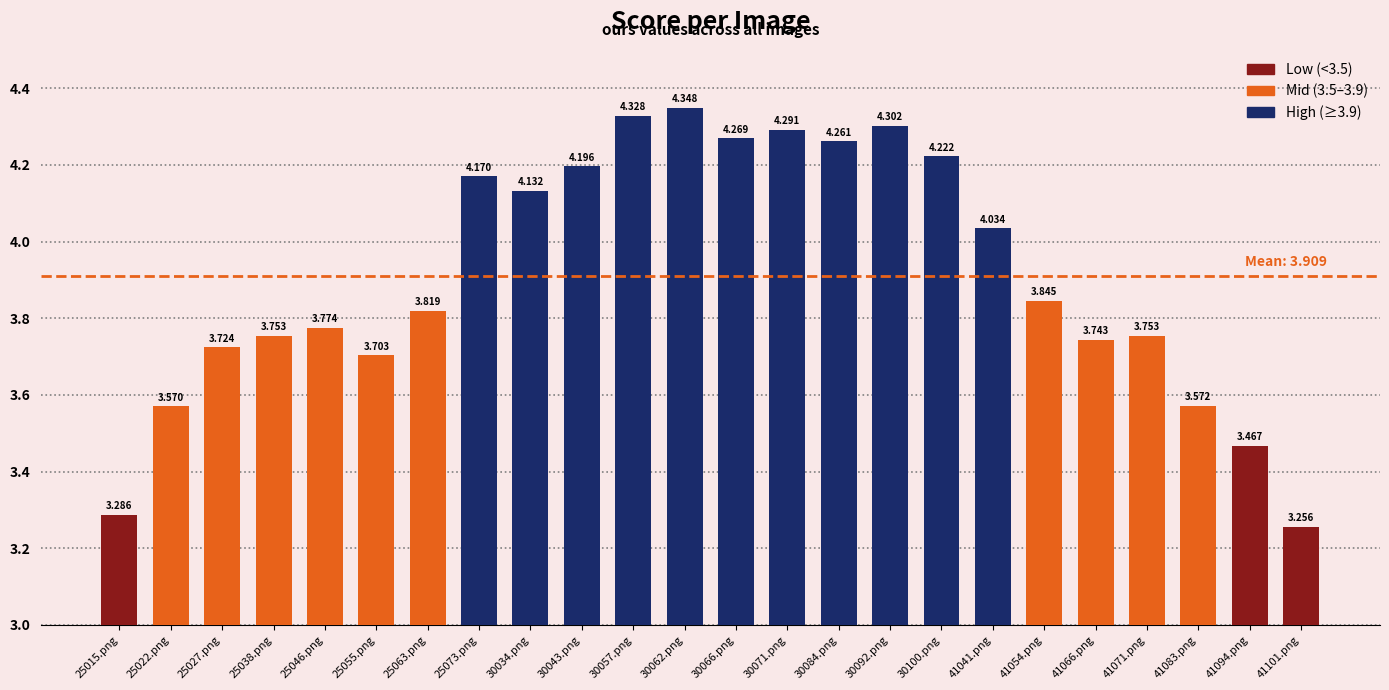

Are the bars horizontal?

No